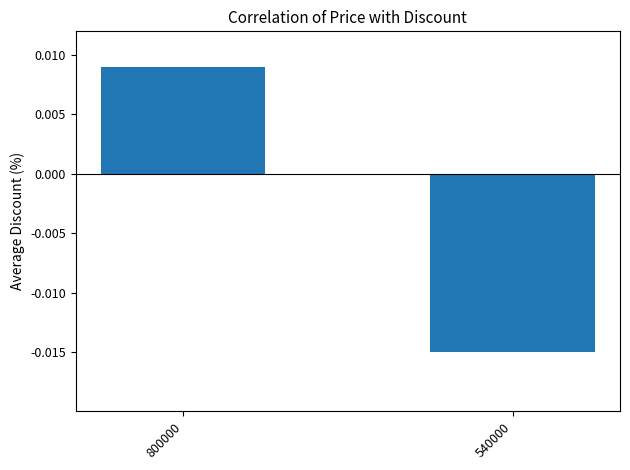

At which label does the data first exceed 0?

800000